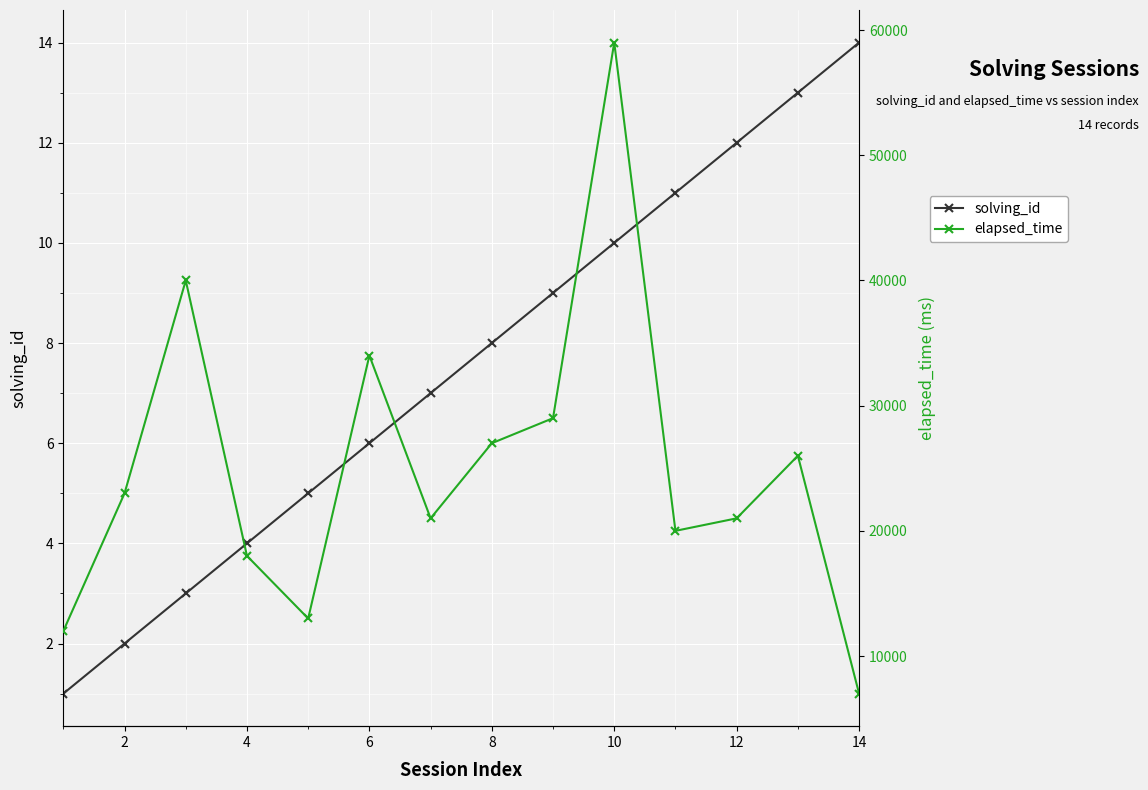

How many categories are shown in the chart?

14